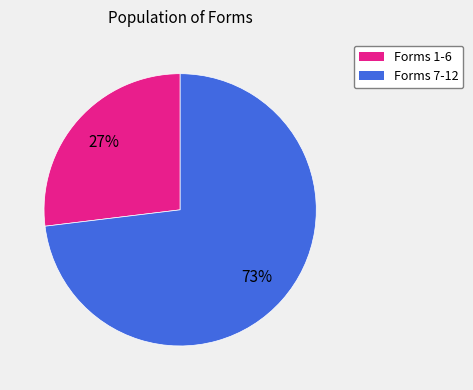

To the nearest percent, what is the average slice percentage?

50%